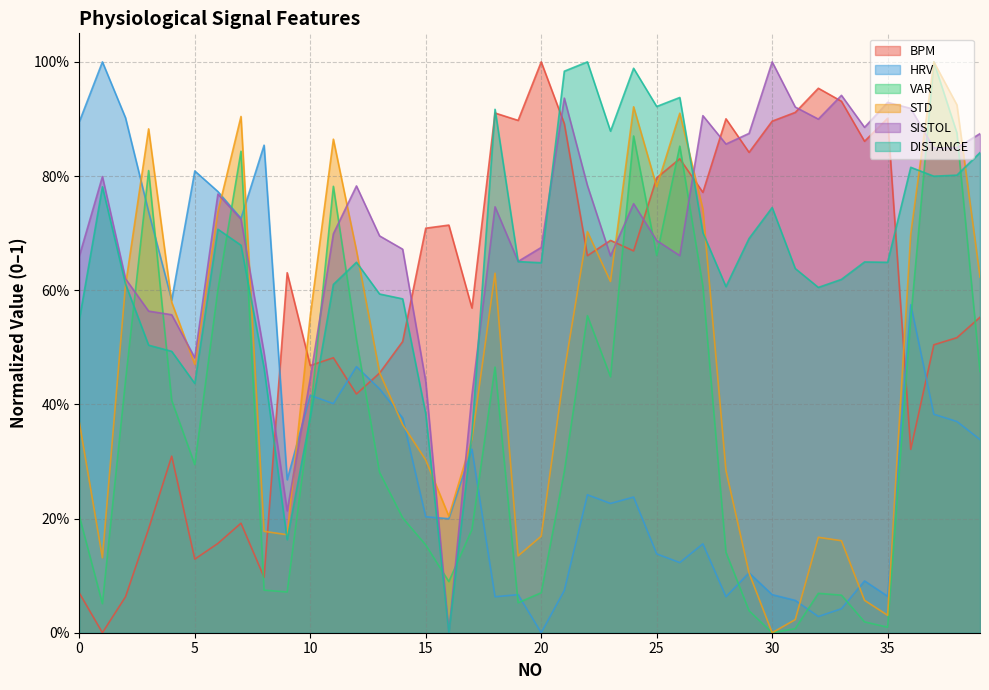

What is the sum of the DISTANCE values at 31 and 9?

0.8